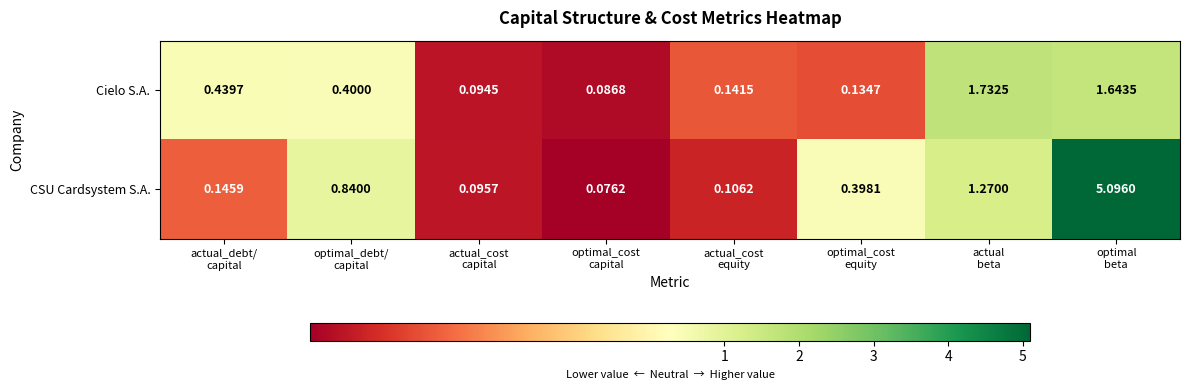

At which category is the sum across all series the highest?

optimal
beta